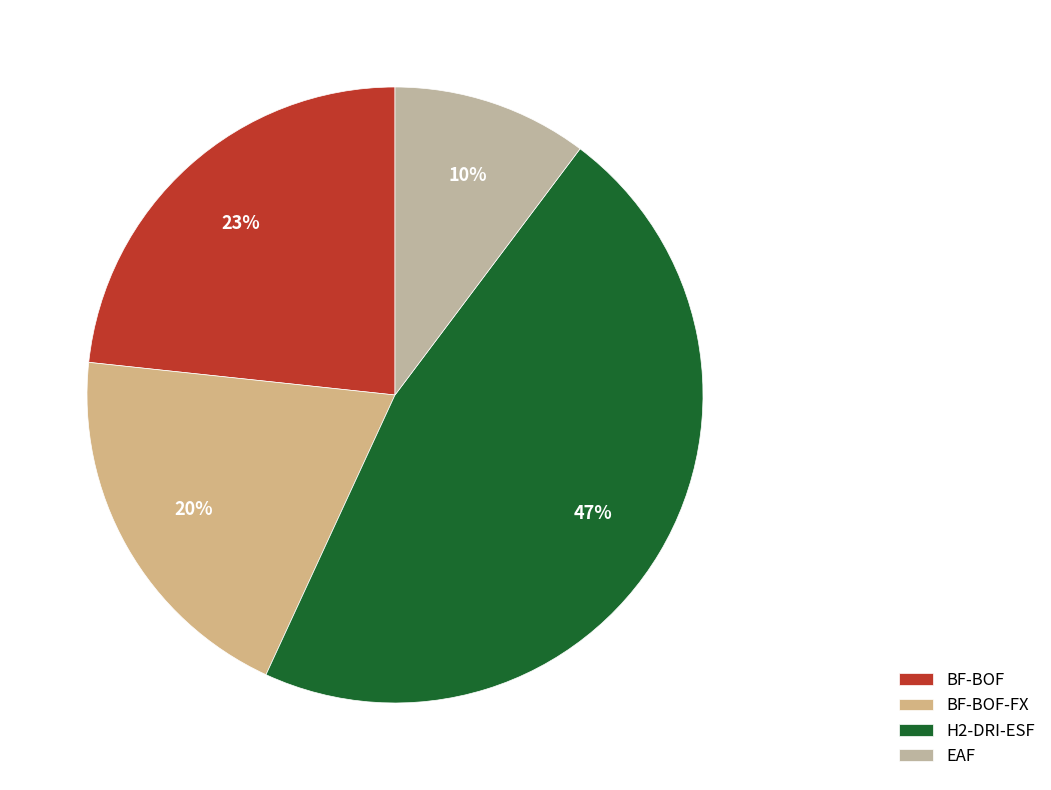

Count the number of slices in the pie.

4